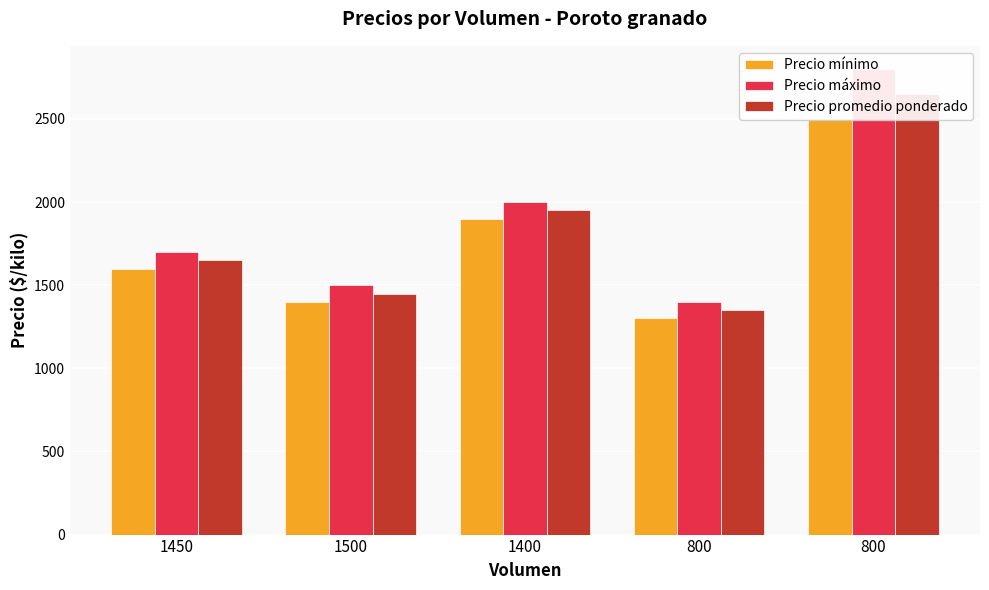

What is the sum of all Precio mínimo values?

8700